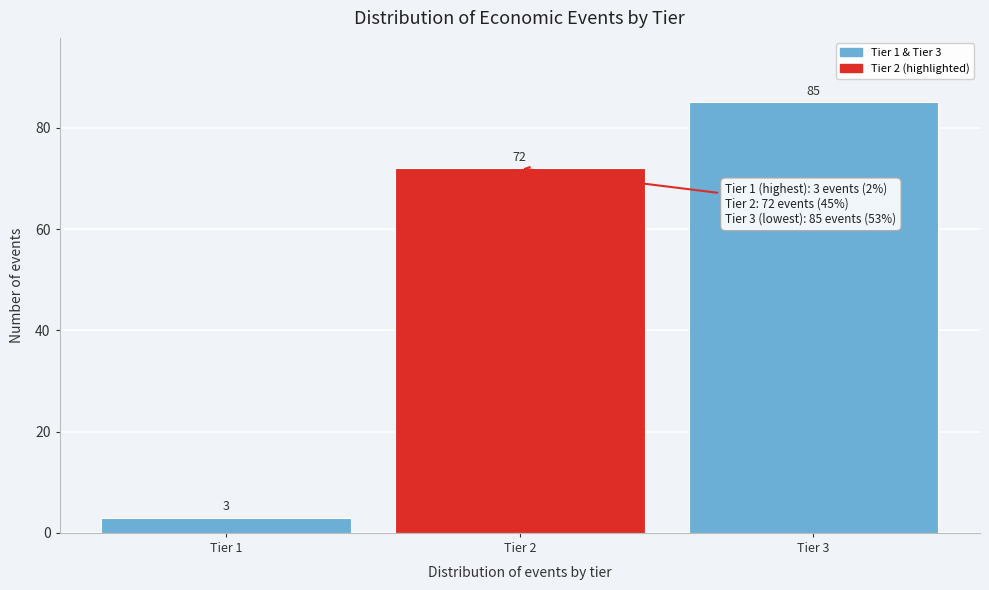

Reading left to right, extract all data points from this chart.

Tier 1=3	Tier 2=72	Tier 3=85